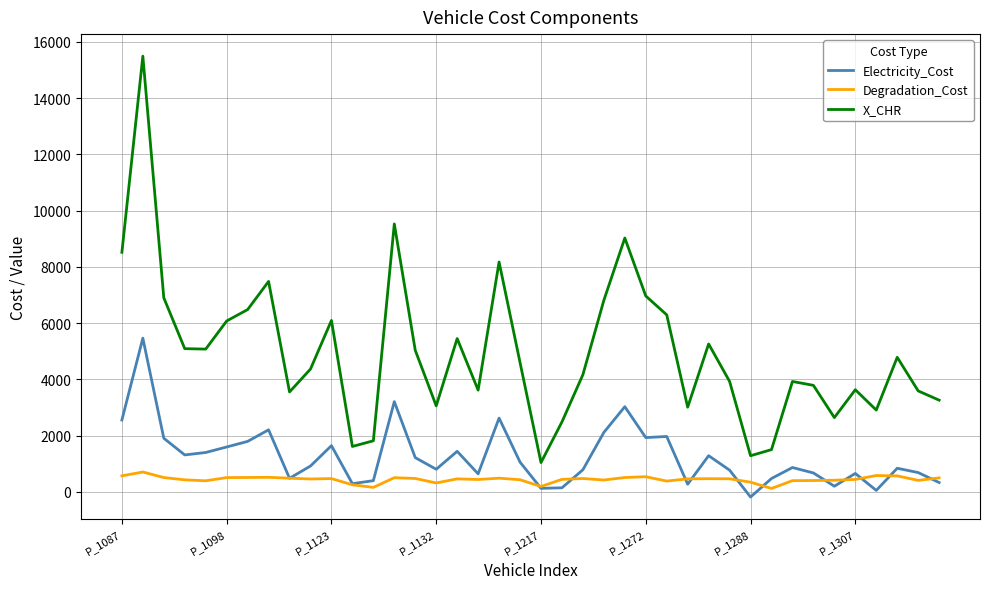

What is the smallest value displayed?

-182.0